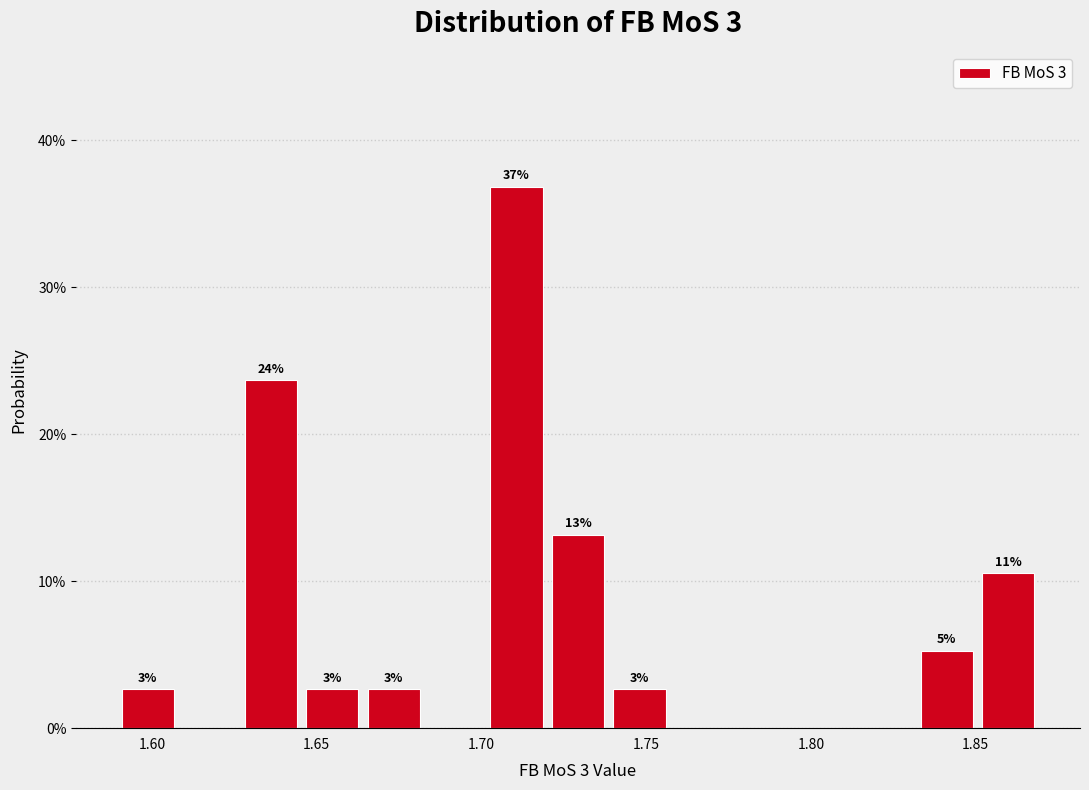

Around what value on the x-axis is the tallest bar? Give the approximate position of its centre, as read against the axis.

1.710